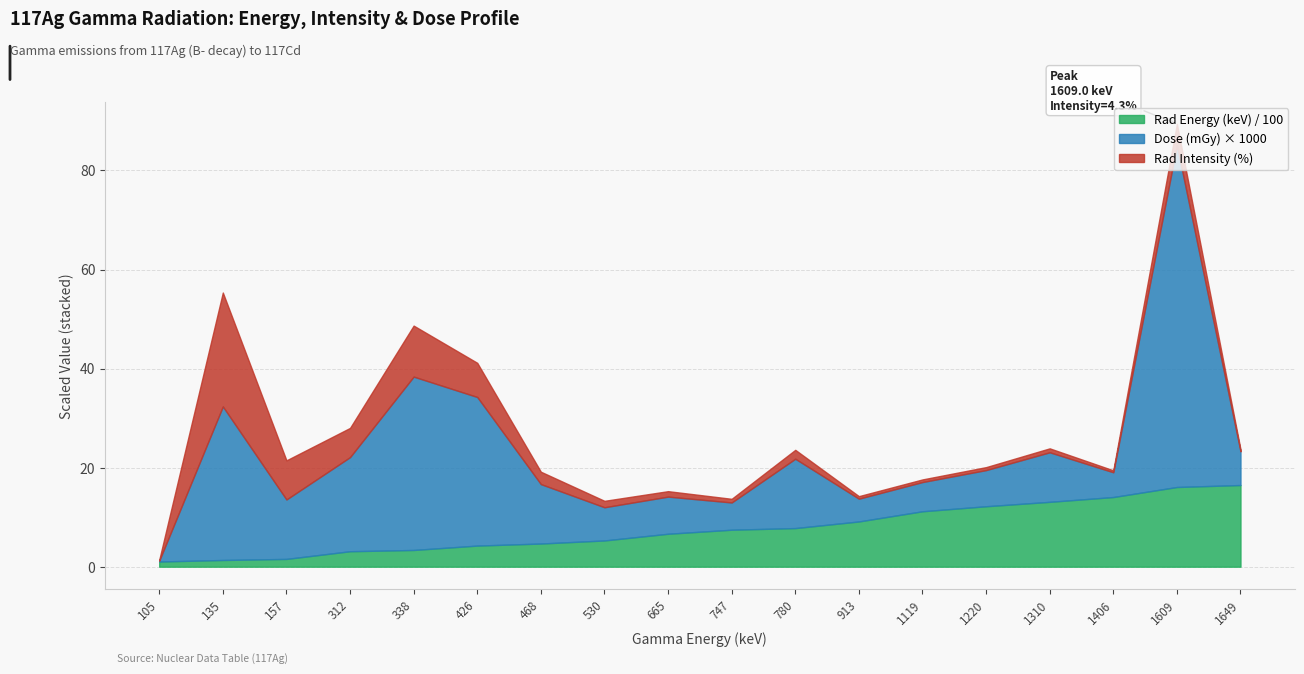

At which category does the chart reach its minimum across all series?

104.7